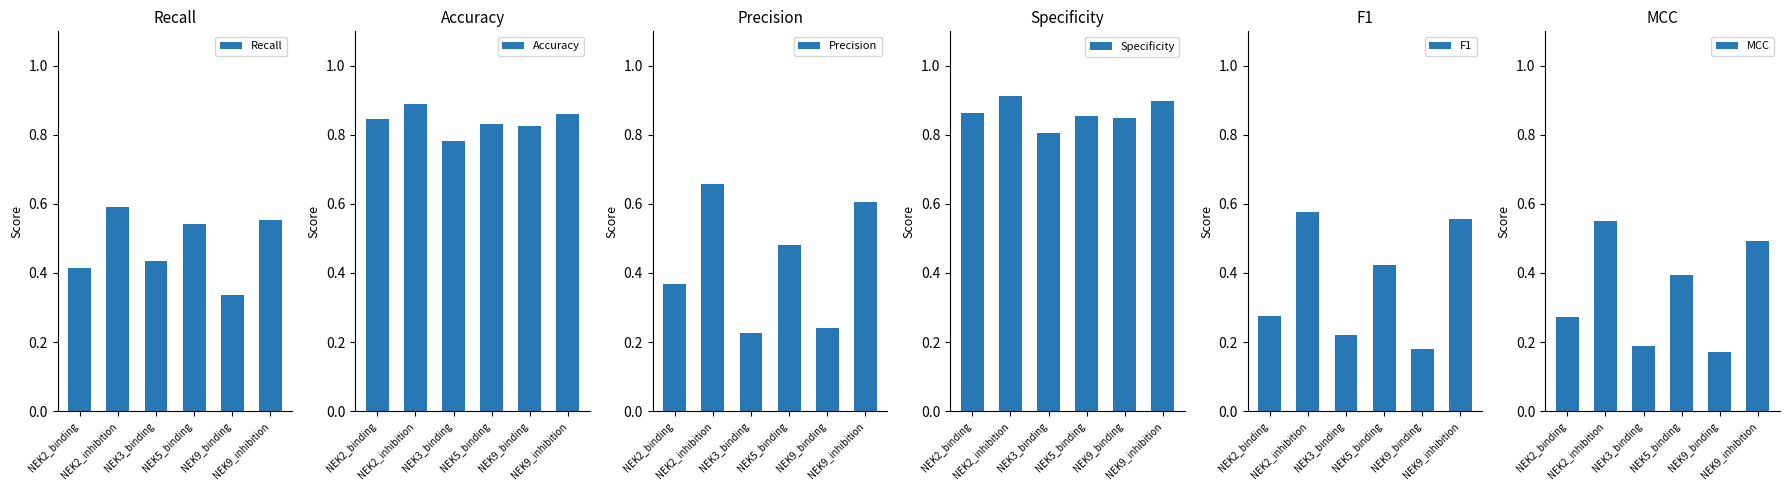

How many bars are there in each group?

6